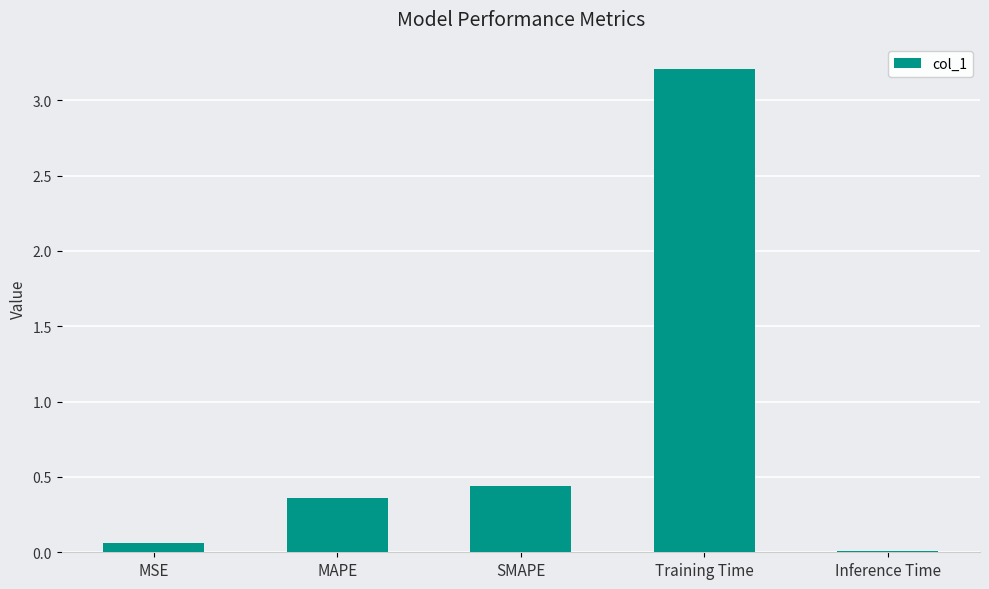

What is the label of the 2nd bar from the left?

MAPE